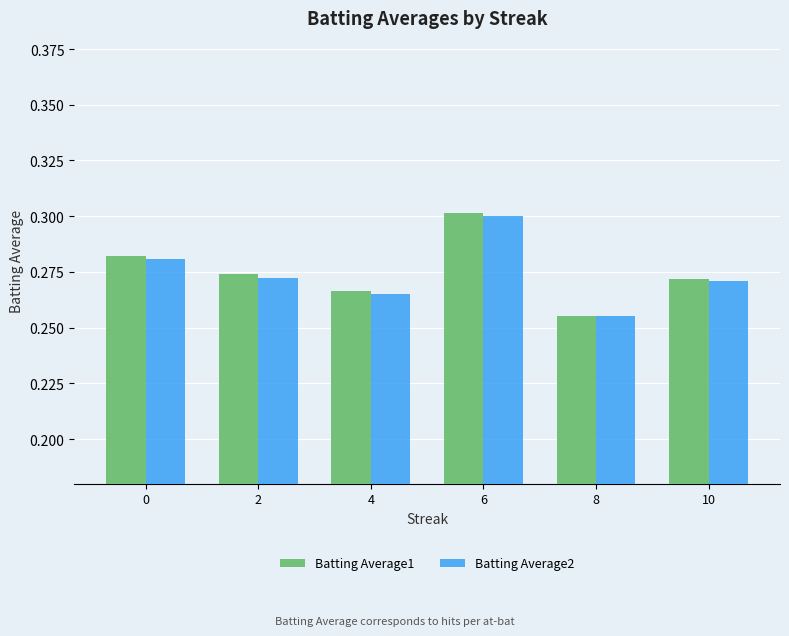

At which label does Batting Average2 reach its minimum?

8